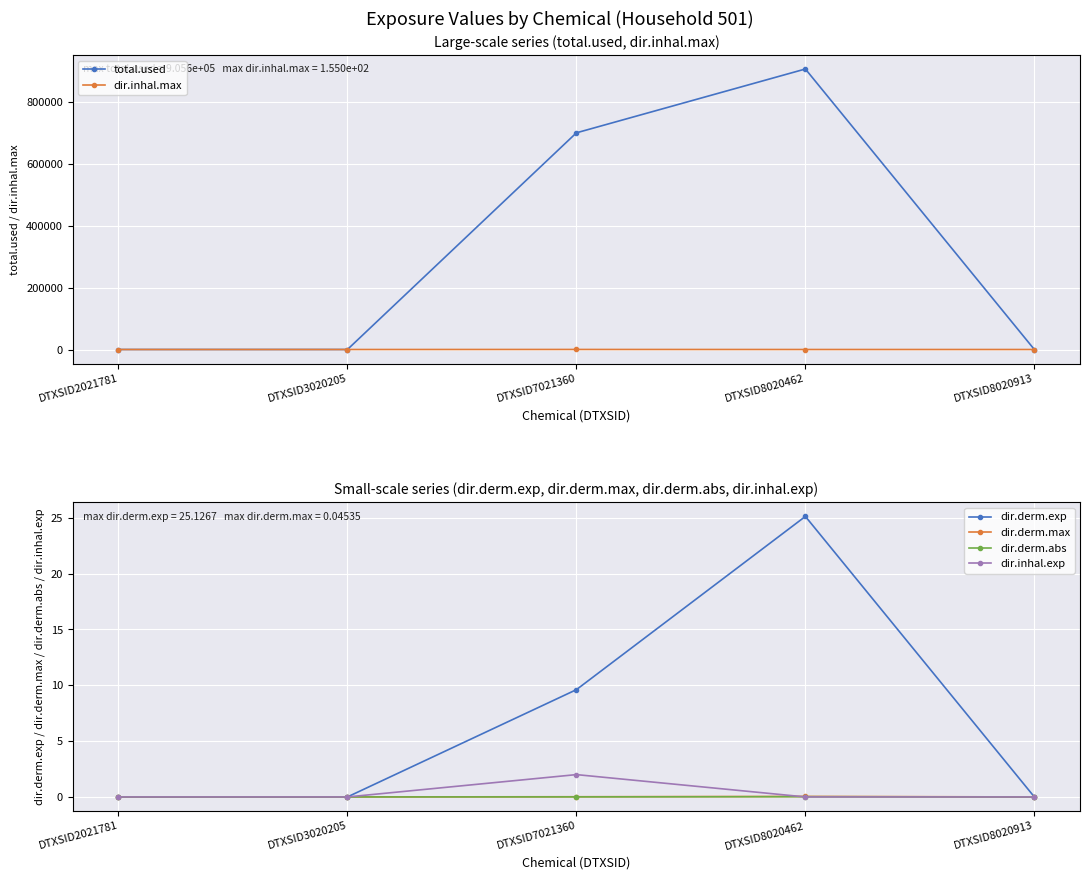

What is the sum of all dir.inhal.max values?

155.0